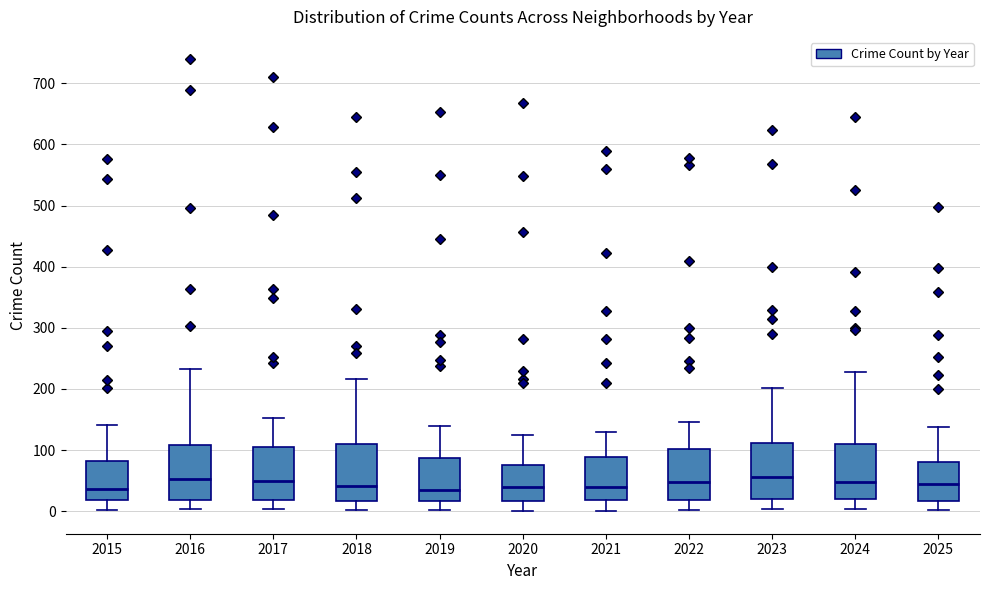

Reading left to right, transcribe this box plot: for each box, give where its median line is, the range the box spans, and where its two whiskers end, as read against the y-axis. The values are not printed on the chart, so give them approximately, as read against the axis.

2015: median 40, box 20 to 80, whiskers 0 to 140
2016: median 50, box 20 to 110, whiskers 0 to 230
2017: median 50, box 20 to 110, whiskers 0 to 150
2018: median 40, box 20 to 110, whiskers 0 to 220
2019: median 40, box 20 to 90, whiskers 0 to 140
2020: median 40, box 20 to 80, whiskers 0 to 120
2021: median 40, box 20 to 90, whiskers 0 to 130
2022: median 50, box 20 to 100, whiskers 0 to 150
2023: median 60, box 20 to 110, whiskers 0 to 200
2024: median 50, box 20 to 110, whiskers 0 to 230
2025: median 50, box 20 to 80, whiskers 0 to 140